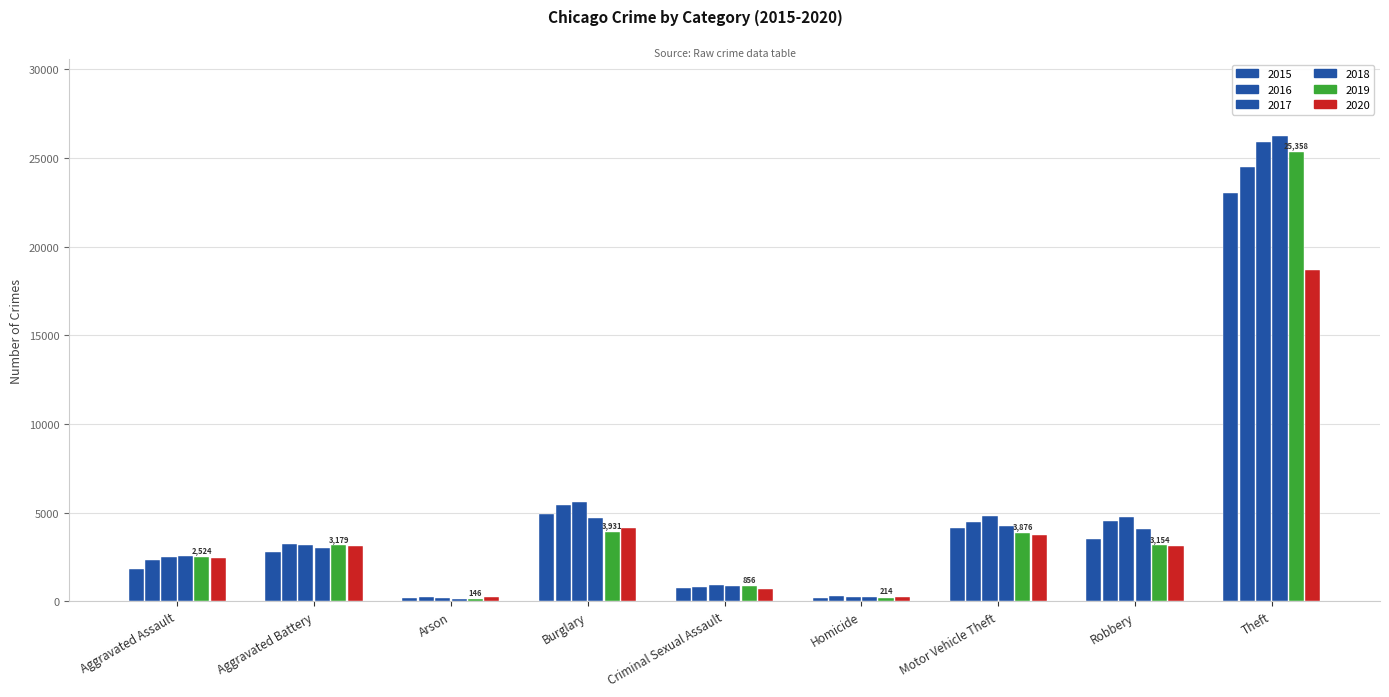

Reading left to right, extract all data points from this chart.

2015: Aggravated Assault=1838	Aggravated Battery=2805	Arson=174	Burglary=4912	Criminal Sexual Assault=771	Homicide=184	Motor Vehicle Theft=4110	Robbery=3532	Theft=23004
2016: Aggravated Assault=2351	Aggravated Battery=3222	Arson=223	Burglary=5455	Criminal Sexual Assault=830	Homicide=278	Motor Vehicle Theft=4472	Robbery=4547	Theft=24507
2017: Aggravated Assault=2485	Aggravated Battery=3199	Arson=204	Burglary=5611	Criminal Sexual Assault=919	Homicide=275	Motor Vehicle Theft=4837	Robbery=4735	Theft=25915
2018: Aggravated Assault=2555	Aggravated Battery=3034	Arson=144	Burglary=4725	Criminal Sexual Assault=873	Homicide=230	Motor Vehicle Theft=4227	Robbery=4068	Theft=26221
2019: Aggravated Assault=2524	Aggravated Battery=3179	Arson=146	Burglary=3931	Criminal Sexual Assault=856	Homicide=214	Motor Vehicle Theft=3876	Robbery=3154	Theft=25358
2020: Aggravated Assault=2438	Aggravated Battery=3129	Arson=228	Burglary=4116	Criminal Sexual Assault=684	Homicide=274	Motor Vehicle Theft=3719	Robbery=3098	Theft=18678